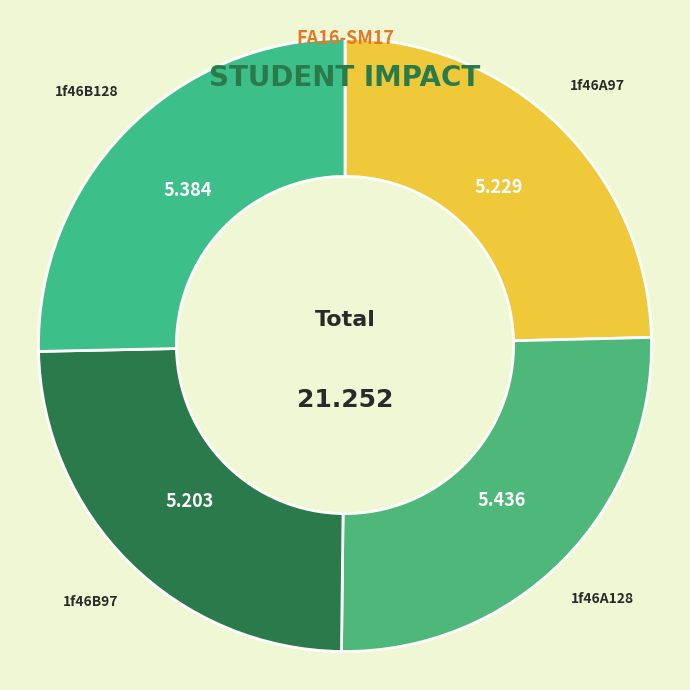

Does 1f46A97 represent more than half of the total?

No